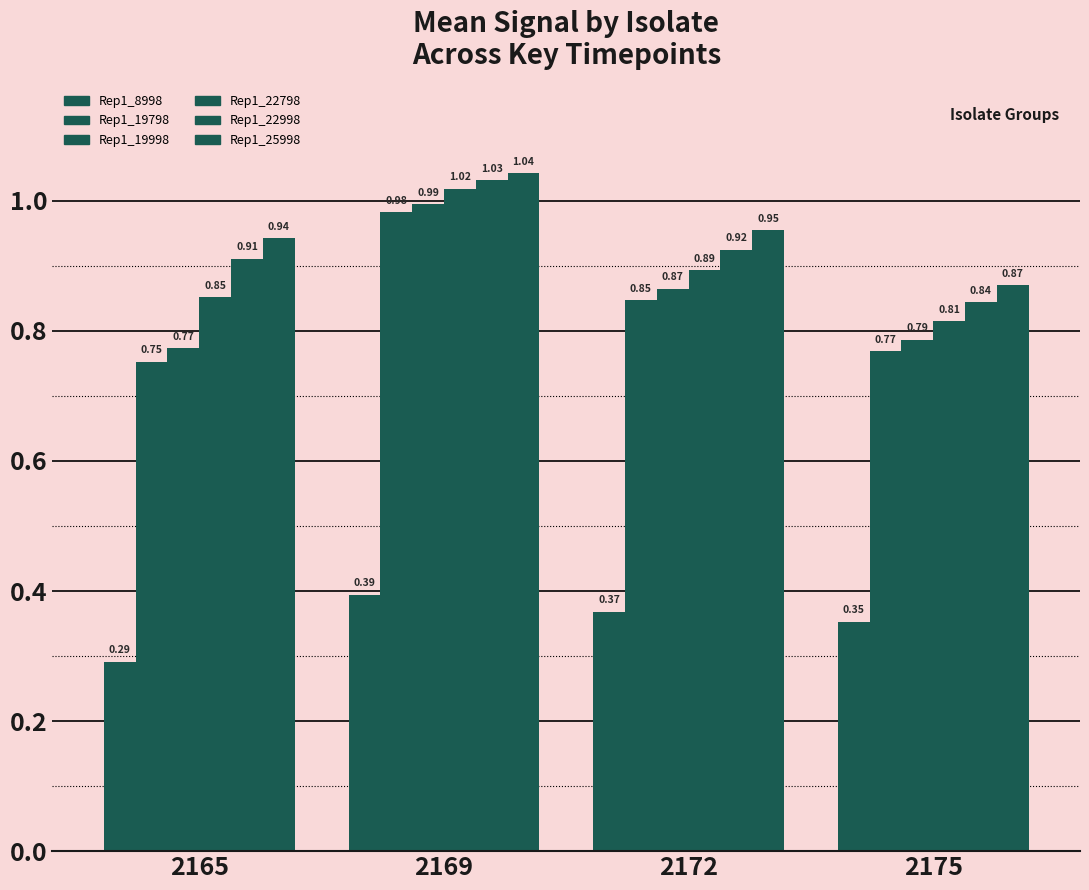

What is the highest value of the Rep1_8998 series?

0.4